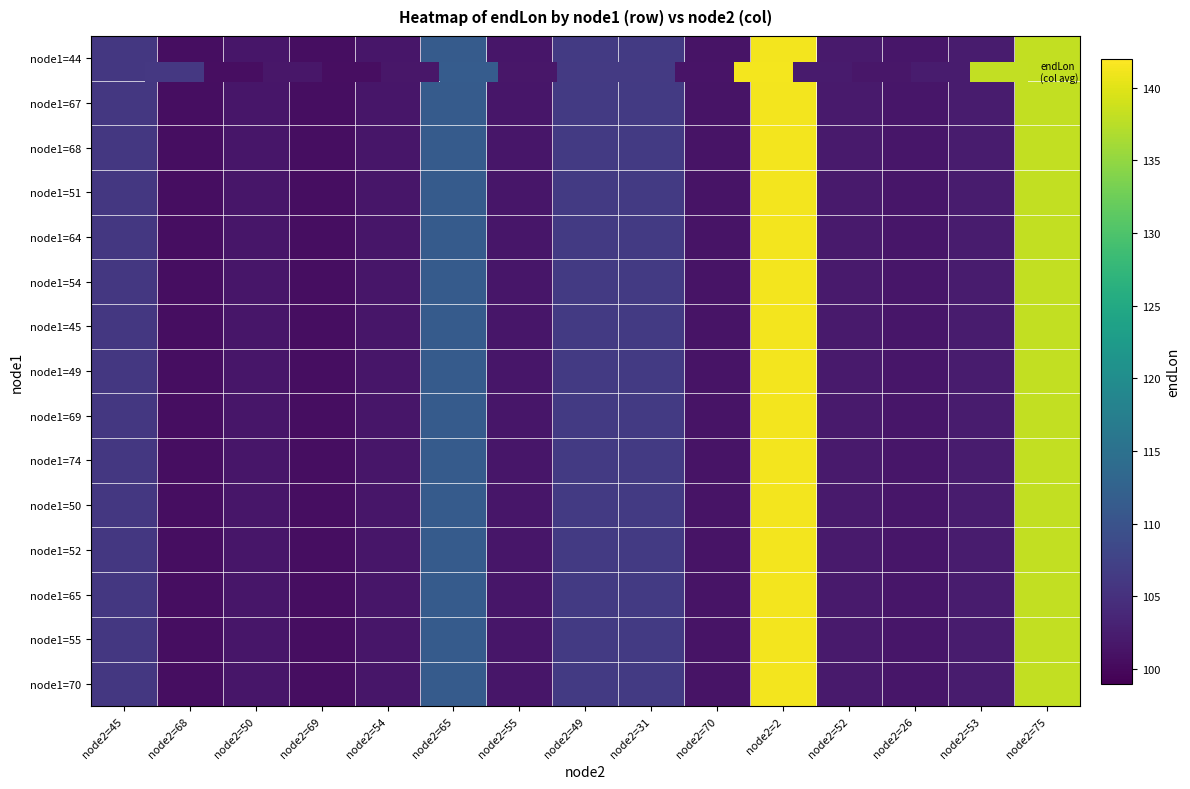

List the series in order of their peak value, lowest first.

node1=44, node1=67, node1=68, node1=51, node1=64, node1=54, node1=45, node1=49, node1=69, node1=74, node1=50, node1=52, node1=65, node1=55, node1=70